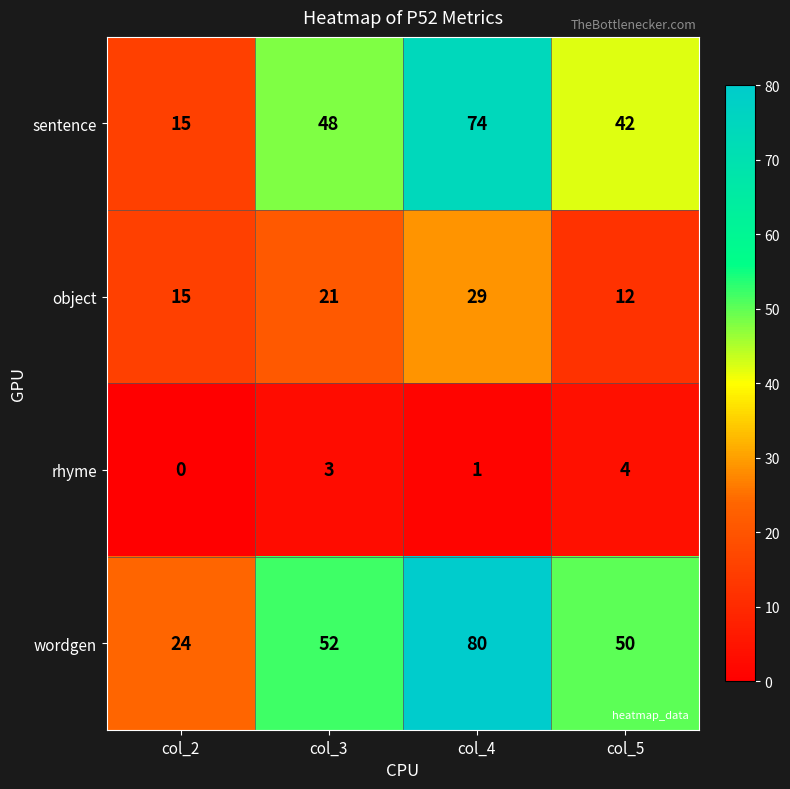

What is the sum of all sentence values?

179